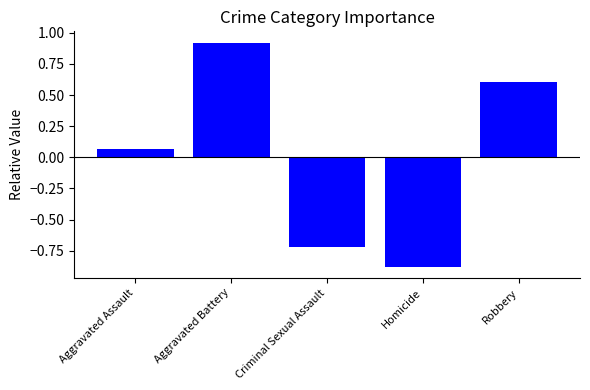

At which category does the chart reach its peak across all series?

Aggravated Battery